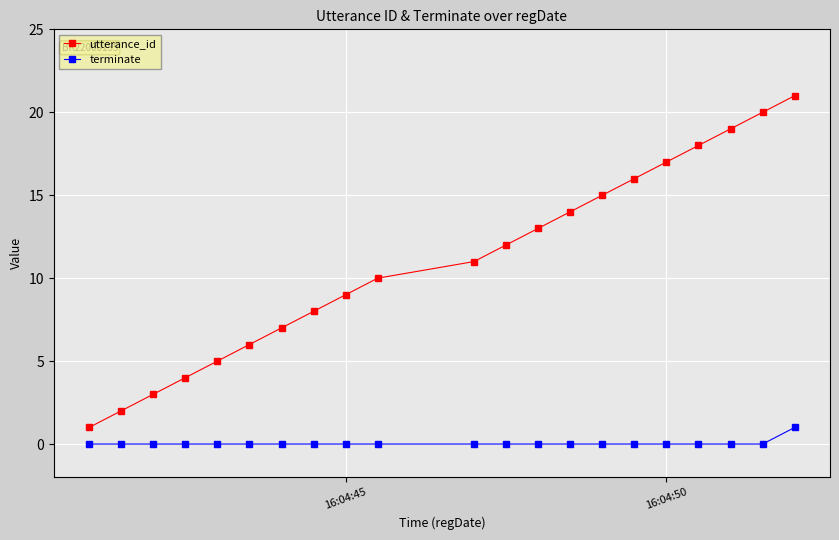

True or false: terminate and utterance_id cross at least once.

False